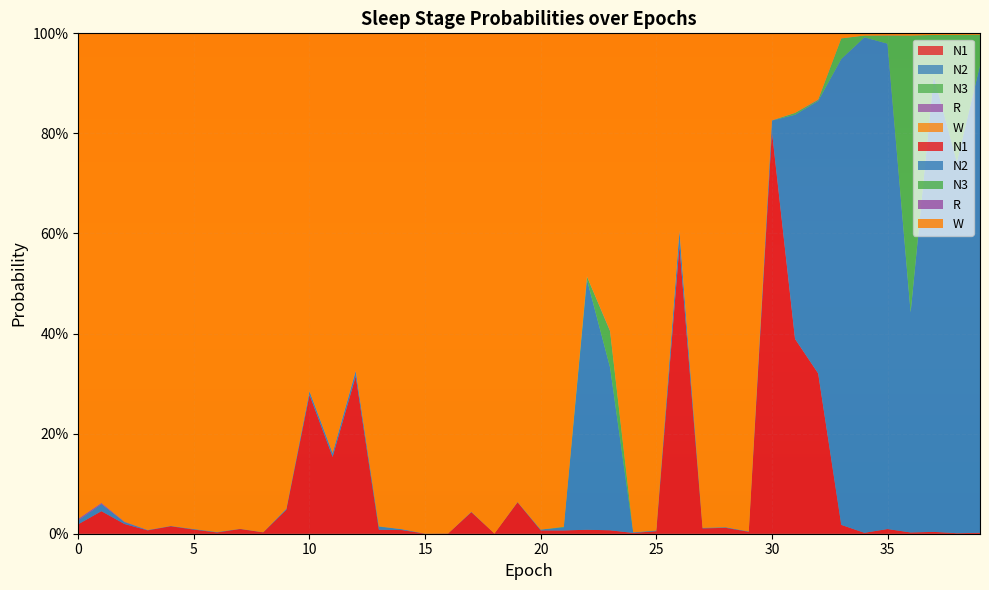

Reading left to right, list all the values displayed in this chart.

N1: 0=0.0	1=0.0	2=0.0	3=0.0	4=0.0	5=0.0	6=0.0	7=0.0	8=0.0	9=0.0	10=0.3	11=0.2	12=0.3	13=0.0	14=0.0	15=0.0	16=0.0	17=0.0	18=0.0	19=0.1	20=0.0	21=0.0	22=0.0	23=0.0	24=0.0	25=0.0	26=0.6	27=0.0	28=0.0	29=0.0	30=0.8	31=0.4	32=0.3	33=0.0	34=0.0	35=0.0	36=0.0	37=0.0	38=0.0	39=0.0
N2: 0=0.0	1=0.0	2=0.0	3=0.0	4=0.0	5=0.0	6=0.0	7=0.0	8=0.0	9=0.0	10=0.0	11=0.0	12=0.0	13=0.0	14=0.0	15=0.0	16=0.0	17=0.0	18=0.0	19=0.0	20=0.0	21=0.0	22=0.5	23=0.3	24=0.0	25=0.0	26=0.0	27=0.0	28=0.0	29=0.0	30=0.0	31=0.4	32=0.5	33=0.9	34=1.0	35=1.0	36=0.4	37=0.9	38=0.7	39=0.9
N3: 0=0.0	1=0.0	2=0.0	3=0.0	4=0.0	5=0.0	6=0.0	7=0.0	8=0.0	9=0.0	10=0.0	11=0.0	12=0.0	13=0.0	14=0.0	15=0.0	16=0.0	17=0.0	18=0.0	19=0.0	20=0.0	21=0.0	22=0.0	23=0.1	24=0.0	25=0.0	26=0.0	27=0.0	28=0.0	29=0.0	30=0.0	31=0.0	32=0.0	33=0.0	34=0.0	35=0.0	36=0.6	37=0.1	38=0.3	39=0.1
R: 0=0.0	1=0.0	2=0.0	3=0.0	4=0.0	5=0.0	6=0.0	7=0.0	8=0.0	9=0.0	10=0.0	11=0.0	12=0.0	13=0.0	14=0.0	15=0.0	16=0.0	17=0.0	18=0.0	19=0.0	20=0.0	21=0.0	22=0.0	23=0.0	24=0.0	25=0.0	26=0.0	27=0.0	28=0.0	29=0.0	30=0.0	31=0.0	32=0.0	33=0.0	34=0.0	35=0.0	36=0.0	37=0.0	38=0.0	39=0.0
W: 0=1.0	1=0.9	2=1.0	3=1.0	4=1.0	5=1.0	6=1.0	7=1.0	8=1.0	9=0.9	10=0.7	11=0.8	12=0.7	13=1.0	14=1.0	15=1.0	16=1.0	17=1.0	18=1.0	19=0.9	20=1.0	21=1.0	22=0.5	23=0.6	24=1.0	25=1.0	26=0.4	27=1.0	28=1.0	29=1.0	30=0.2	31=0.2	32=0.1	33=0.0	34=0.0	35=0.0	36=0.0	37=0.0	38=0.0	39=0.0